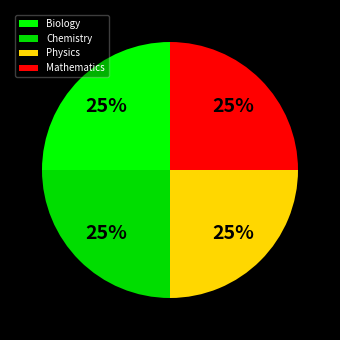

How many segments does this pie chart have?

4